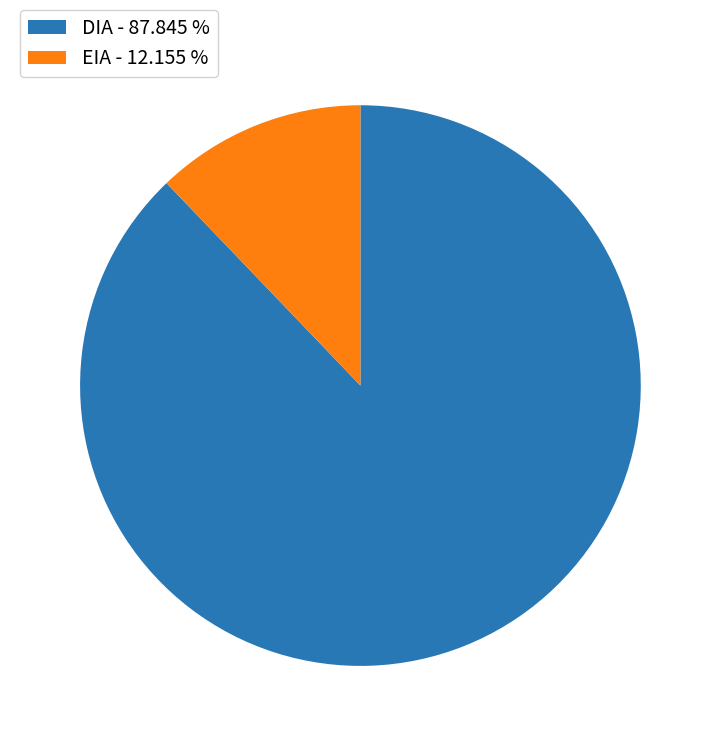

True or false: DIA accounts for 88% of the total.

True